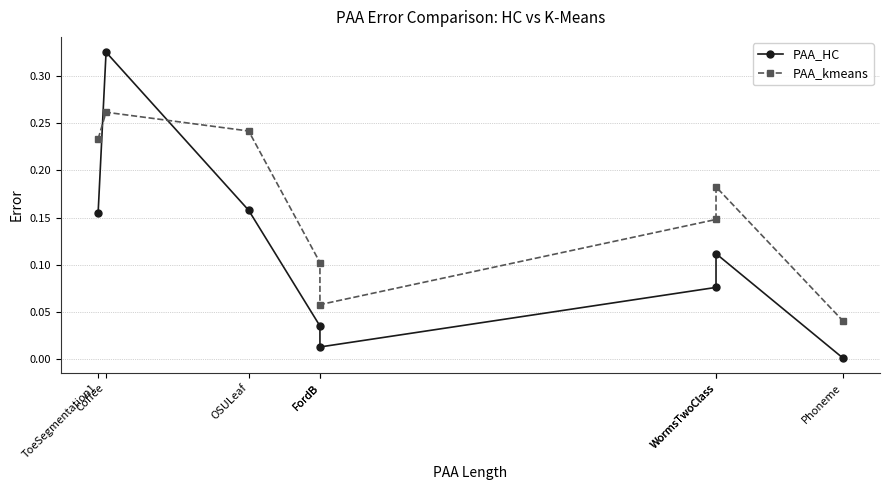

Which category has the highest value in the PAA_kmeans series?

Coffee